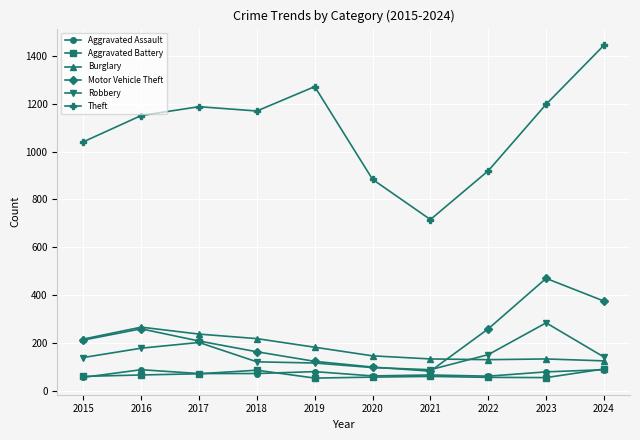

What is the highest value of the Motor Vehicle Theft series?

470